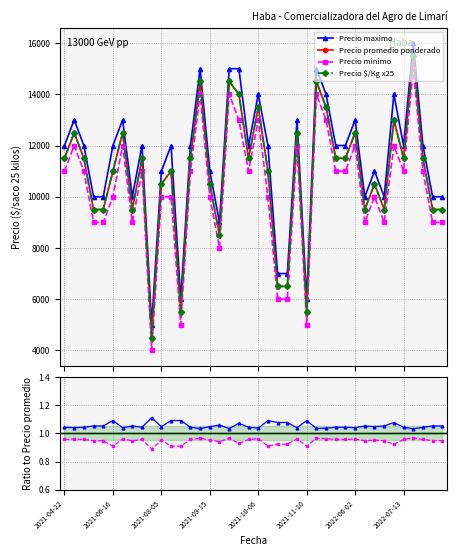

How many data points does each series have?

40